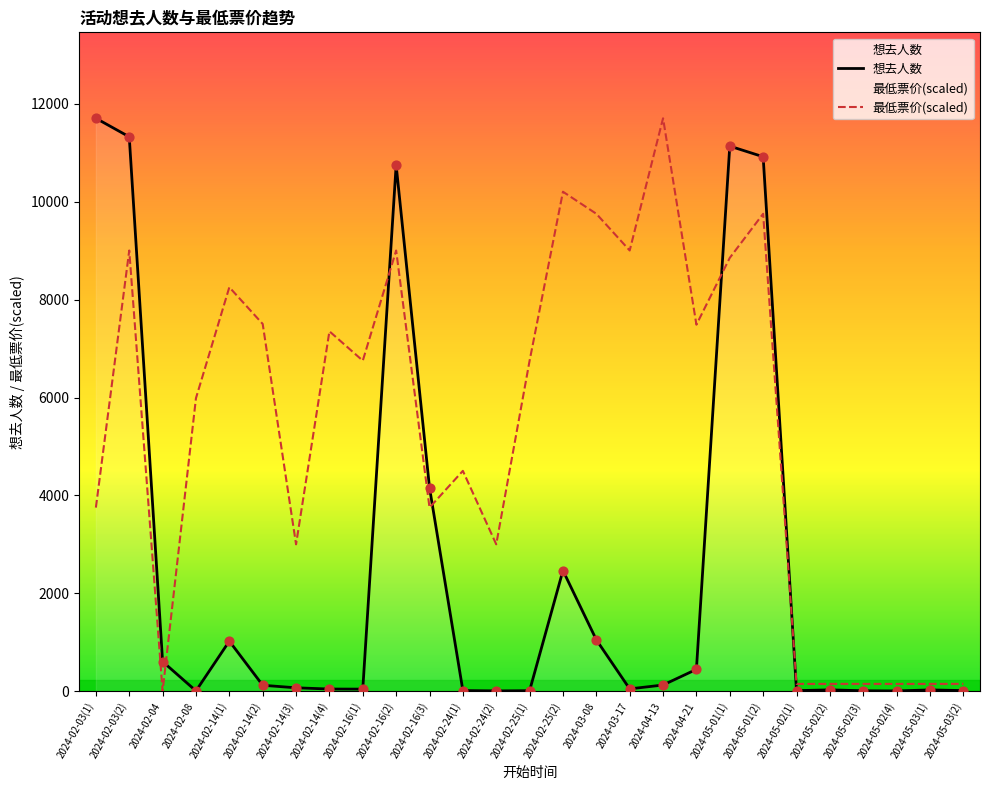

Which series contains the highest Y value?

想去人数